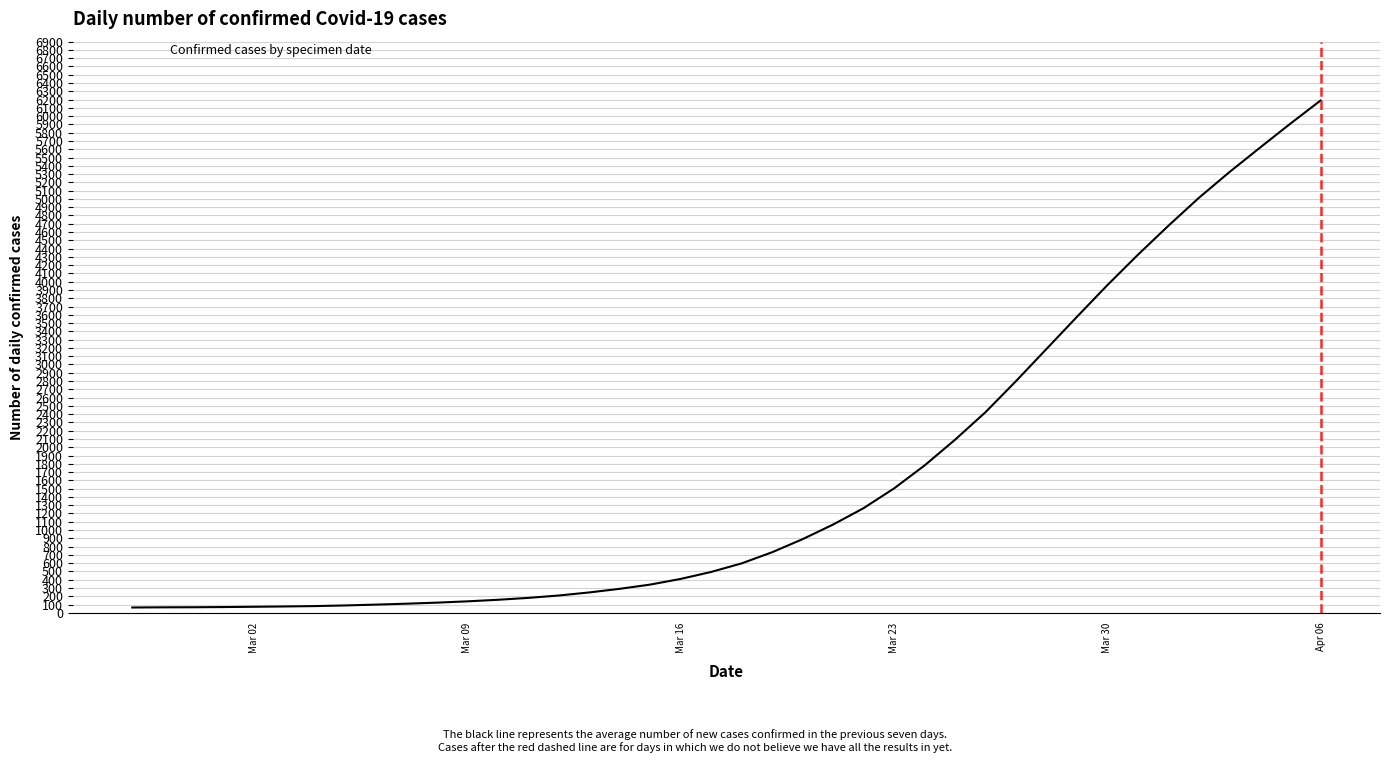

What is the sum of all values?

66280.1